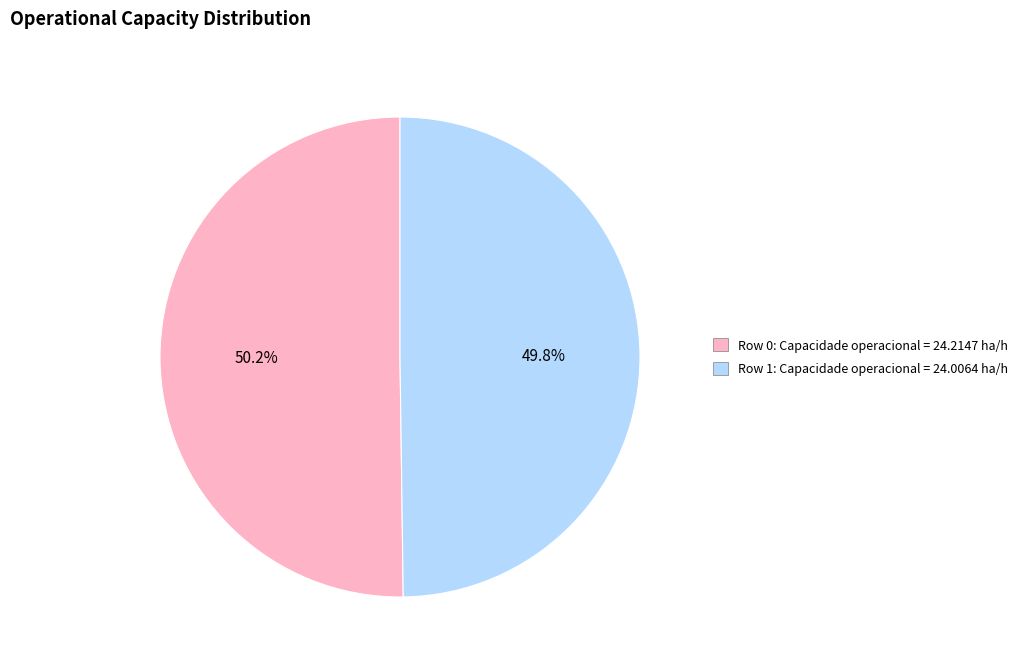

Is there any slice that represents more than half of the pie?

Yes